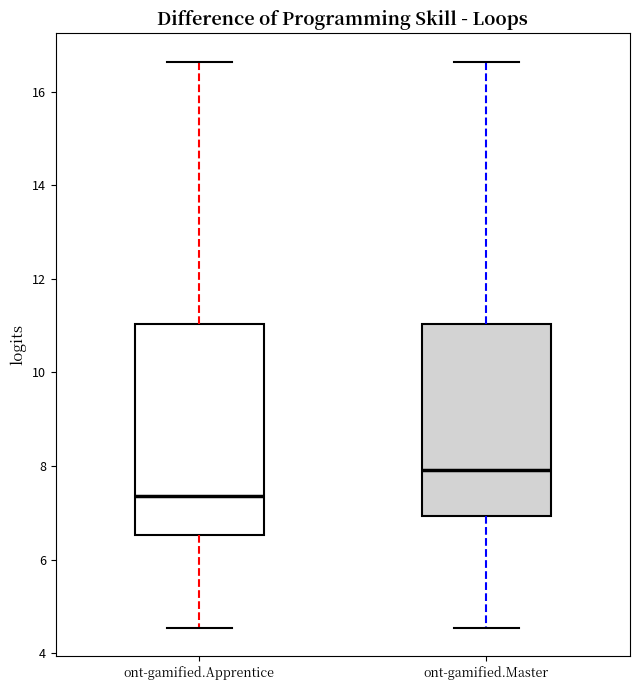

Reading left to right, transcribe this box plot: for each box, give where its median line is, the range the box spans, and where its two whiskers end, as read against the y-axis. The values are not printed on the chart, so give them approximately, as read against the axis.

ont-gamified.Apprentice: median 7.4, box 6.6 to 11.0, whiskers 4.6 to 16.6
ont-gamified.Master: median 8.0, box 7.0 to 11.0, whiskers 4.6 to 16.6